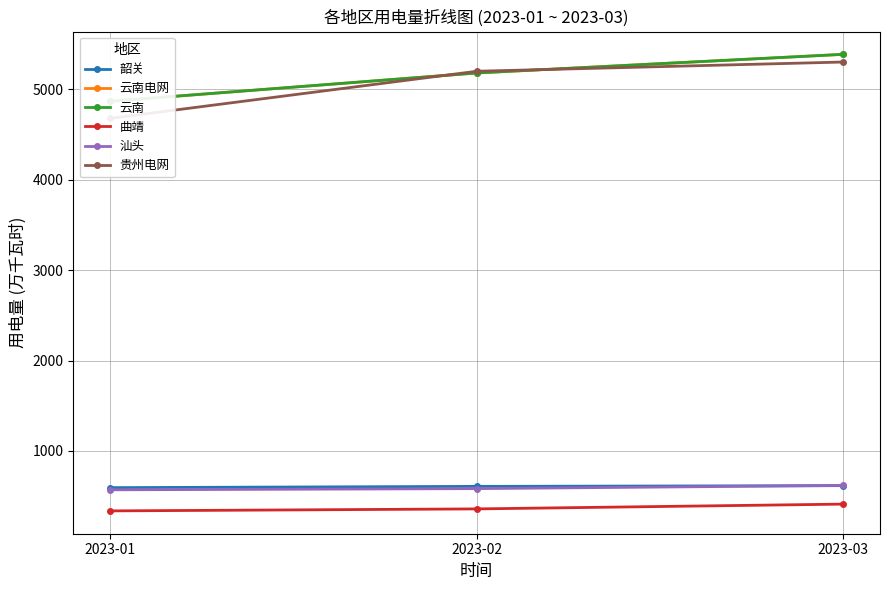

Read the 贵州电网 value at 2023-01, to the nearest 10.

4680